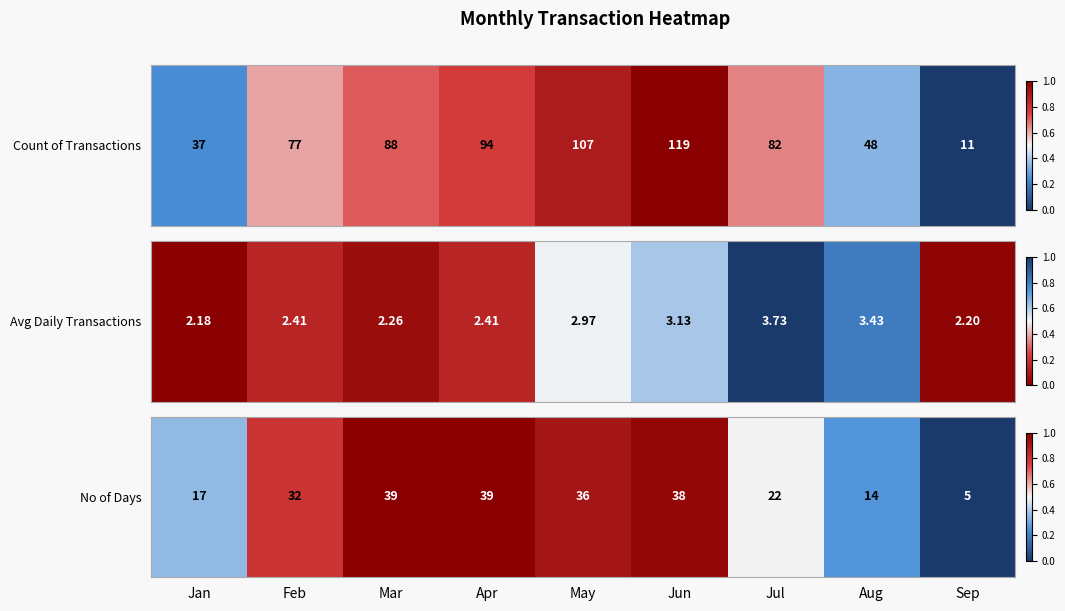

What is the change in value from Mar to Sep?

-1.0